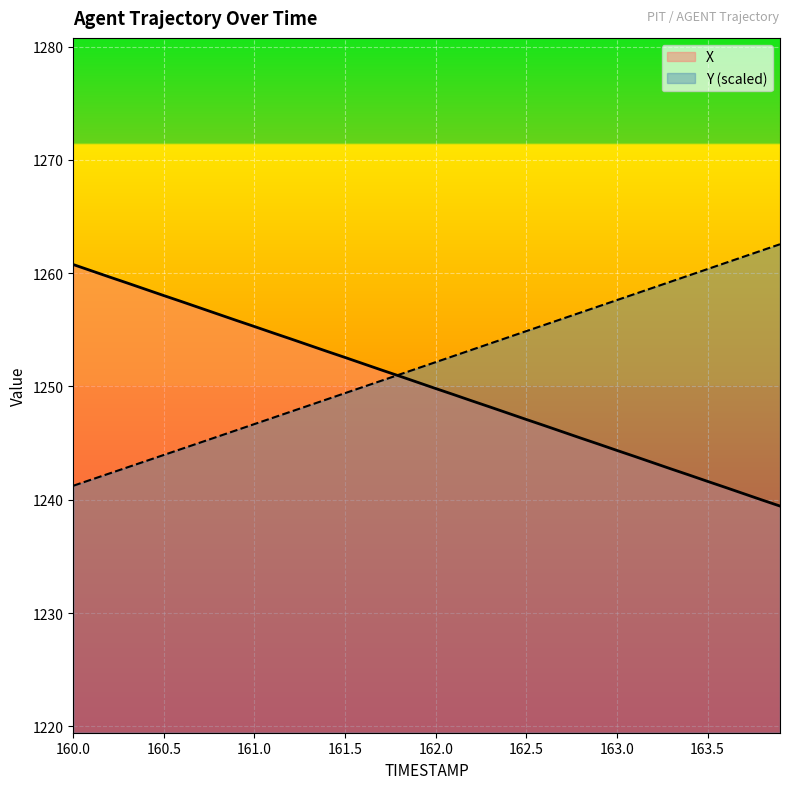

What is the label of the 30th point from the right?

161.0